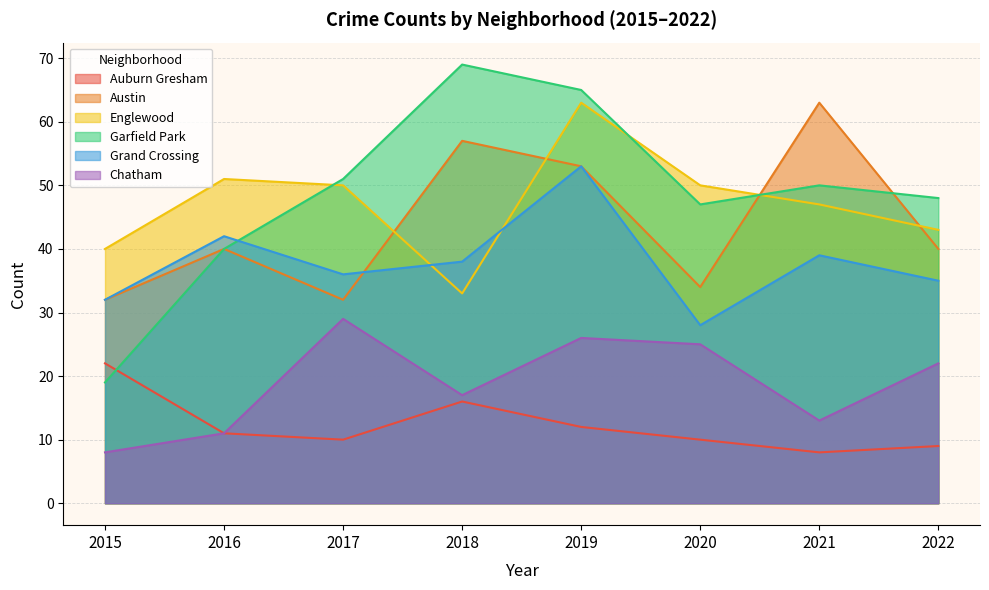

How many data points in Englewood are less than 50?

4